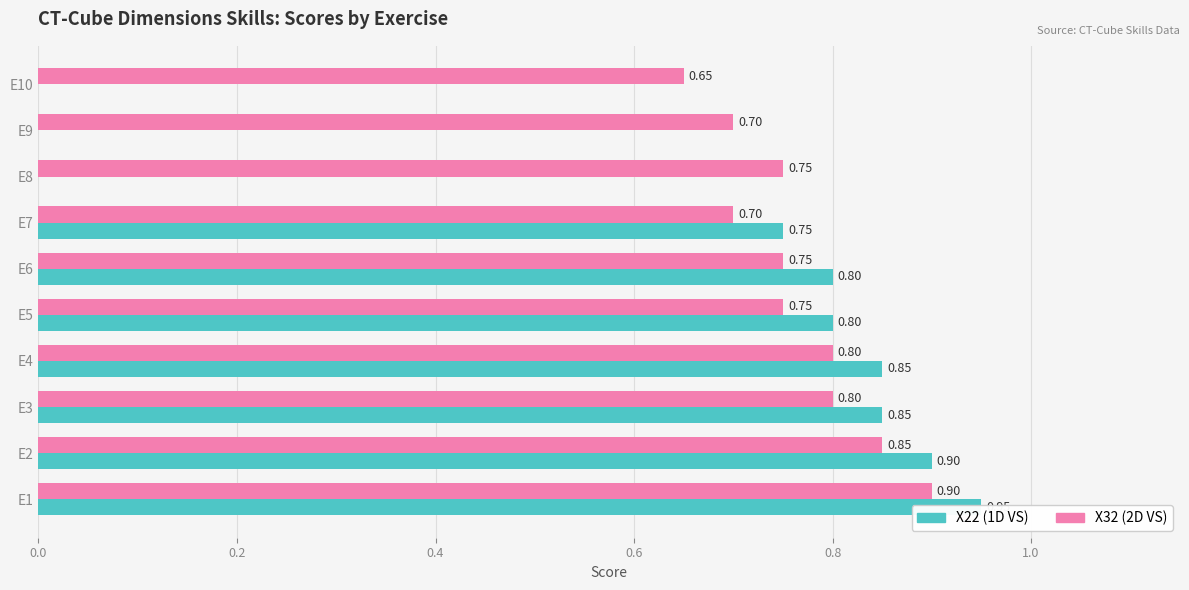

The X32 (2D VS) series shows 0.7 at E9. True or false?

True